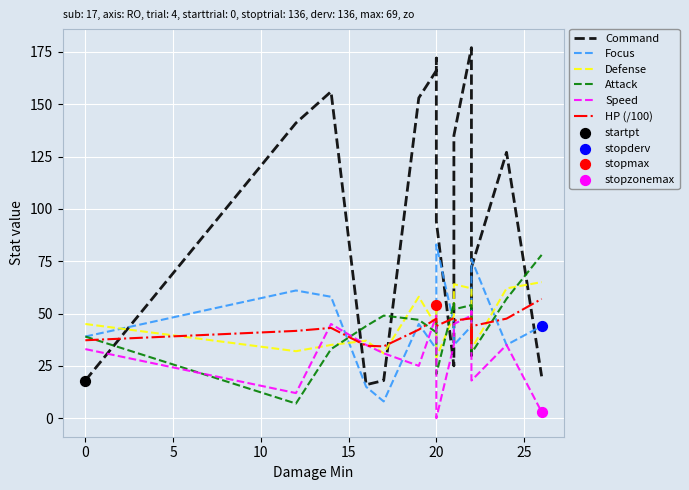

What are all the series names shown in the legend?

Command, Focus, Defense, Attack, Speed, HP (/100)